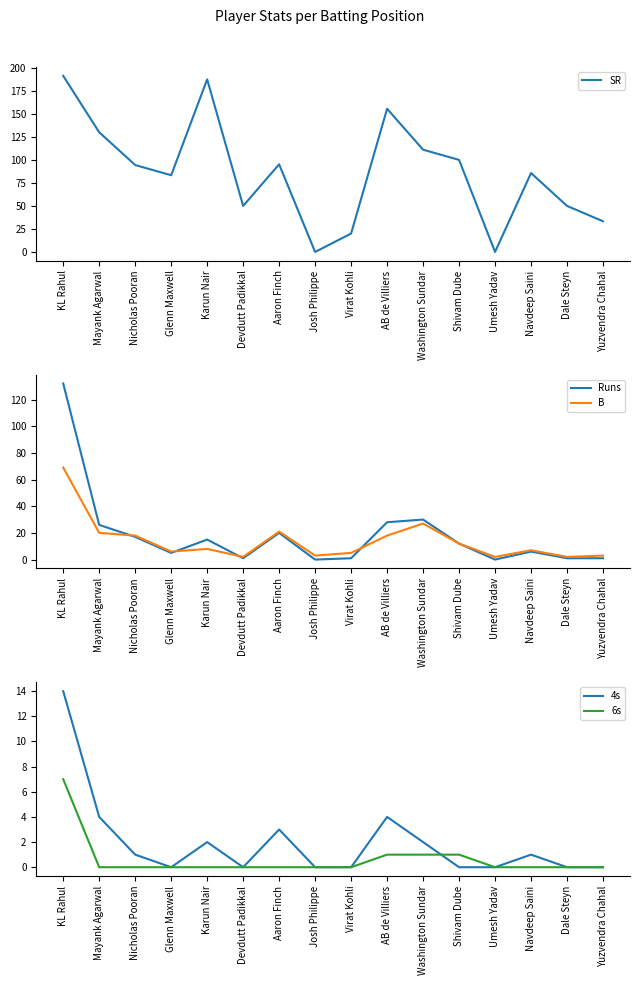

What is the total value across all series at Devdutt Padikkal?

53.0